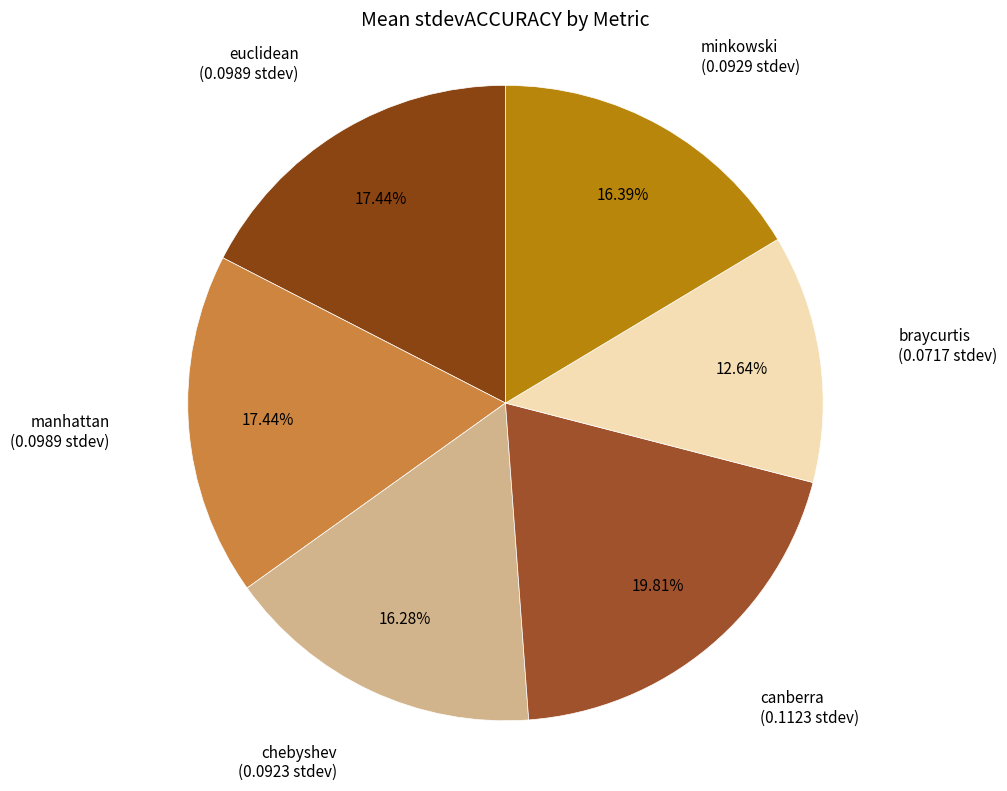

Does euclidean represent more than half of the total?

No